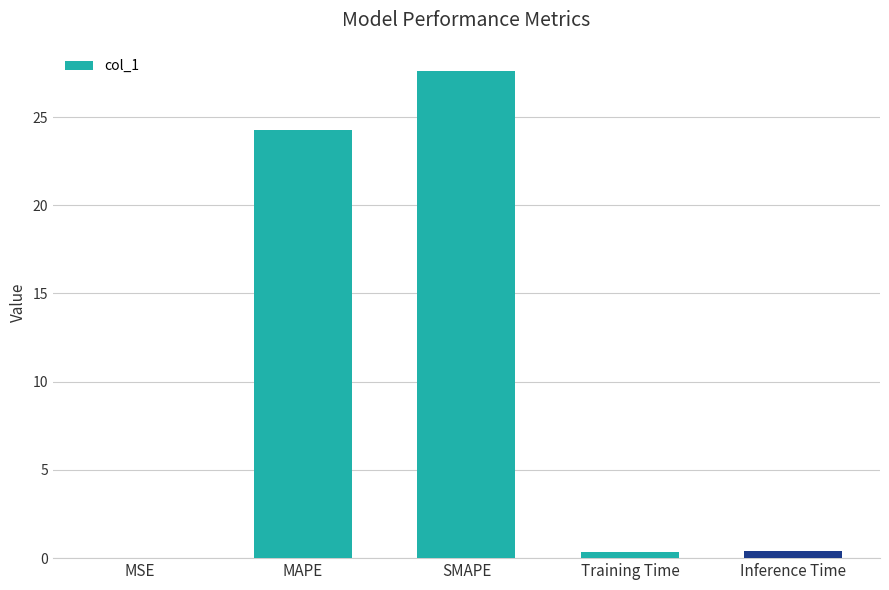

At which category does the chart reach its peak across all series?

SMAPE